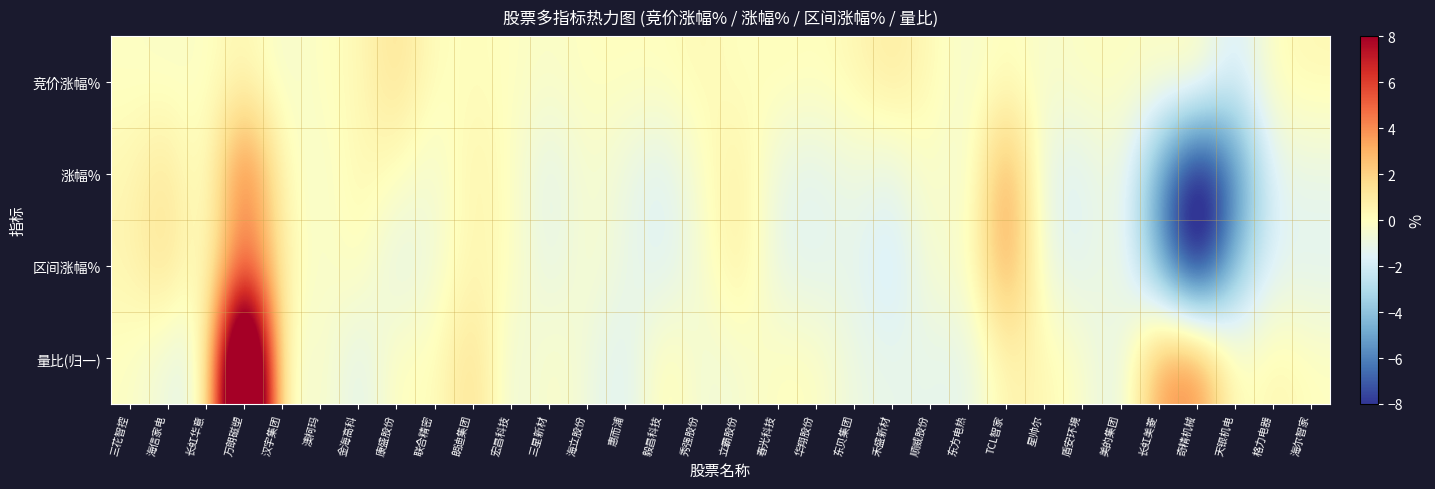

Between 华翔股份 and 东方电热, which is larger?

华翔股份